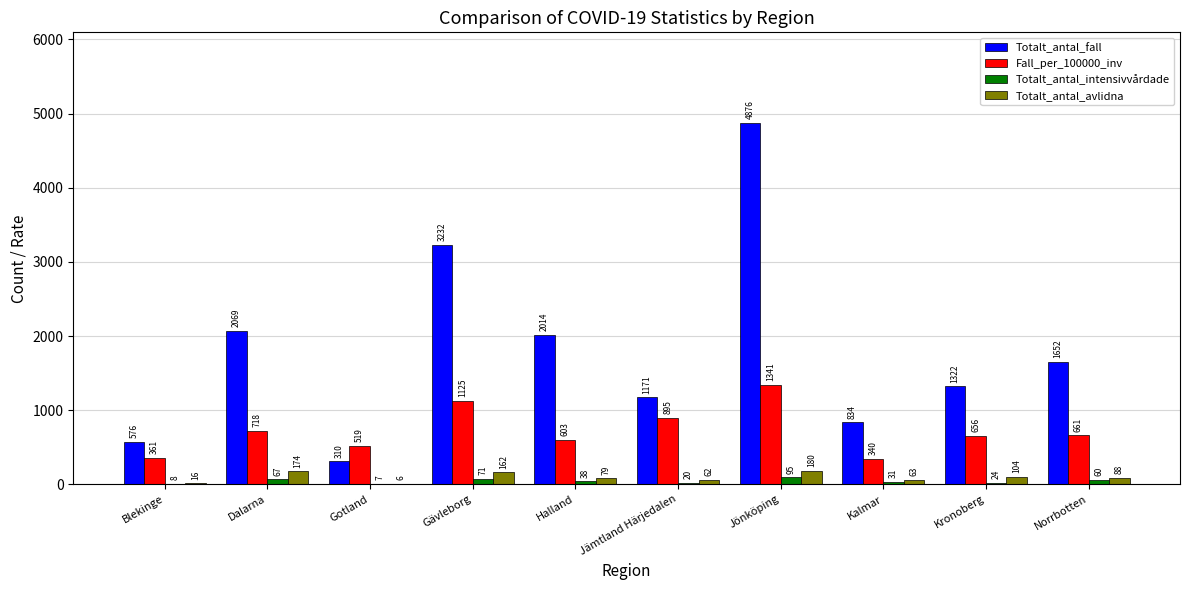

What is the approximate value of Fall_per_100000_inv at Dalarna?

718.5